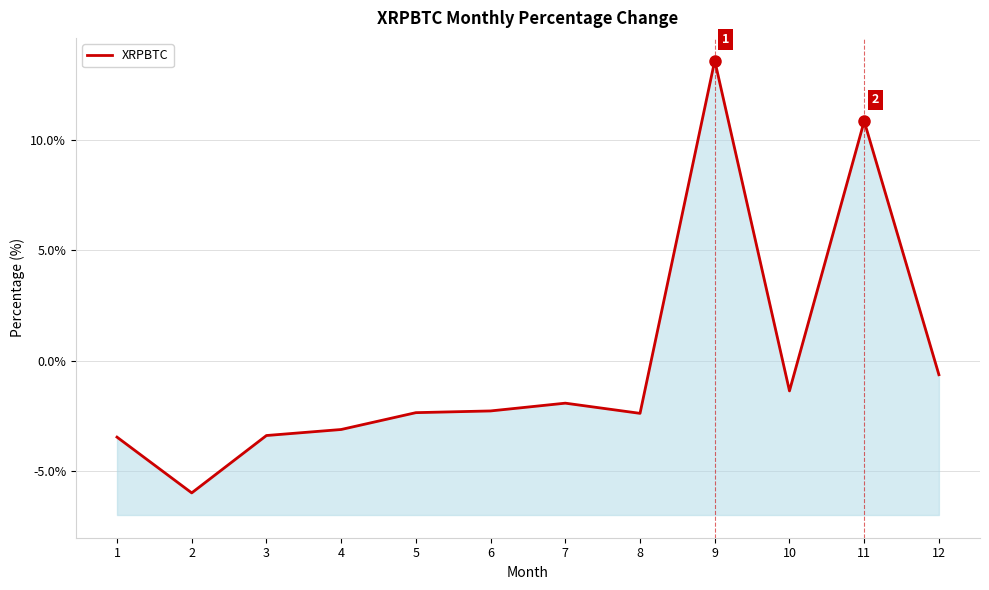

How many interior local peaks (higher than both neighbors) does the data have?

3